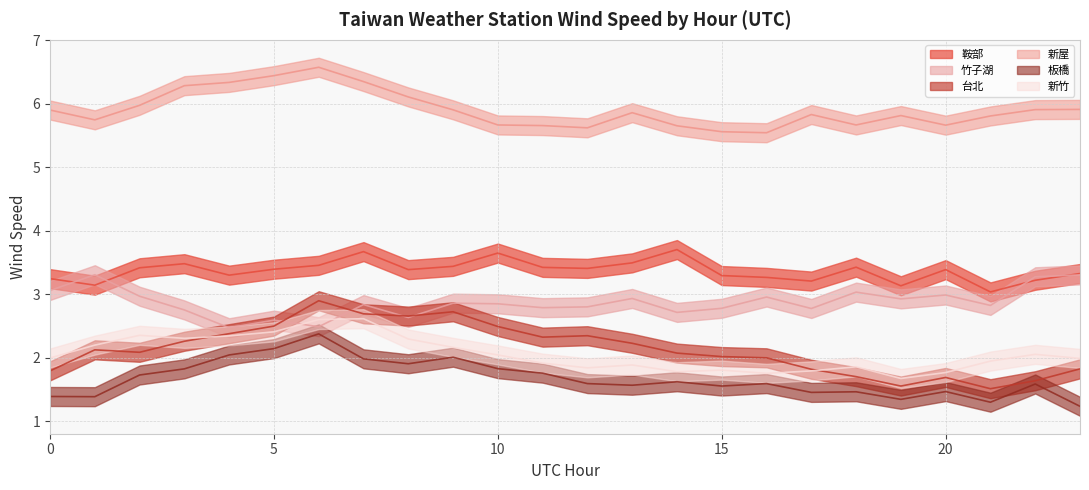

Between which two adjacent categories do 竹子湖 and 台北 first intersect?

5 and 6